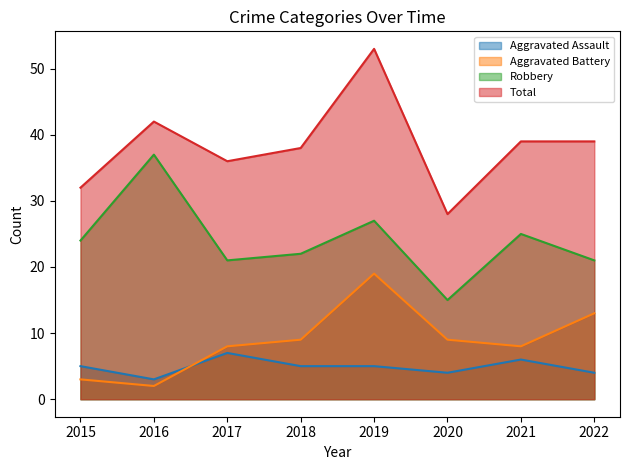

What is the spread (max minus min) of values at 2015?

29